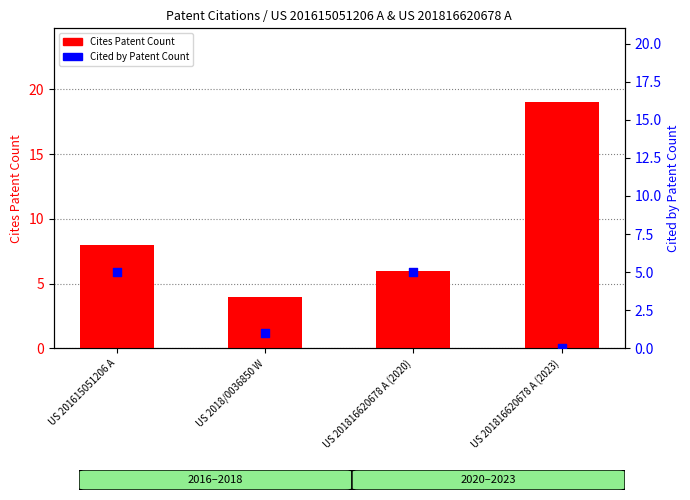

Which series has the largest total across all categories?

Cites Patent Count